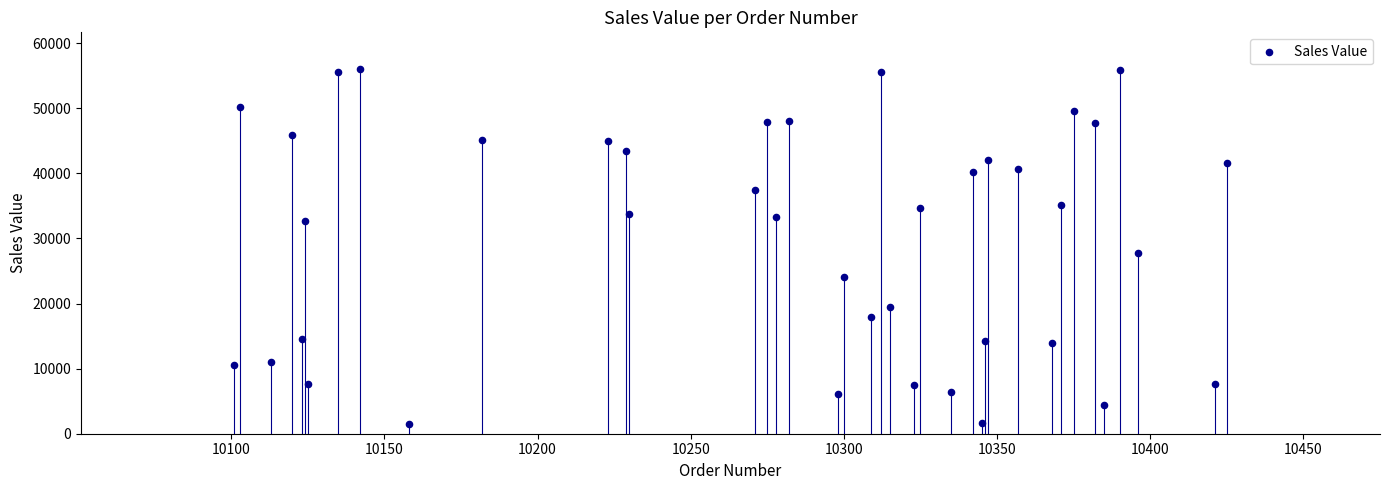

What is the range of X values (max minus min)?

324.0